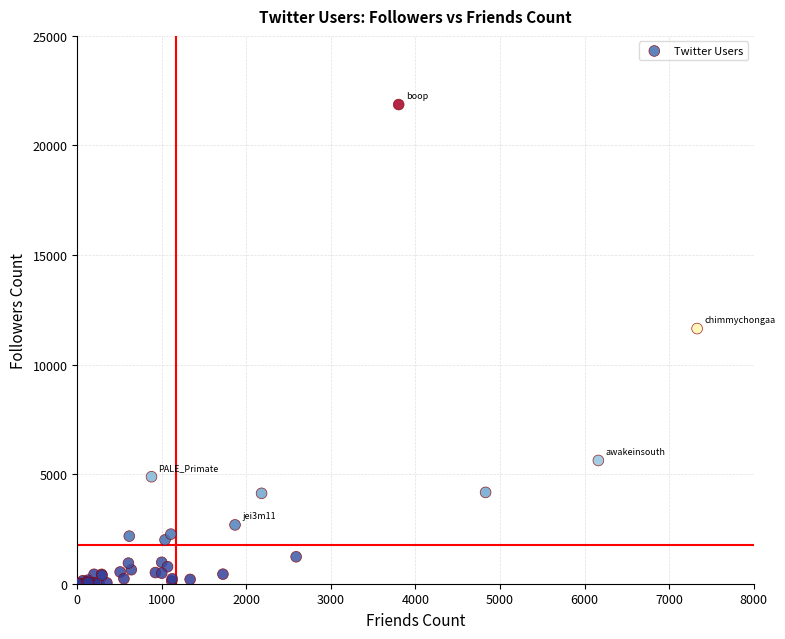

What Y value in the scatter plot is closest to 10933?

11644